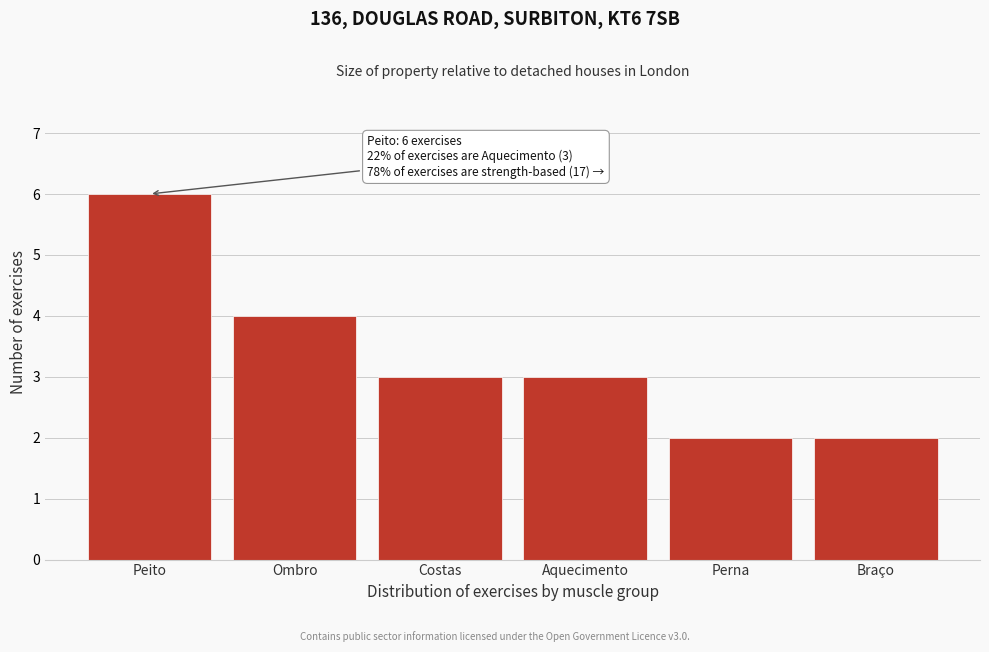

Reading left to right, list all the values displayed in this chart.

6	4	3	3	2	2